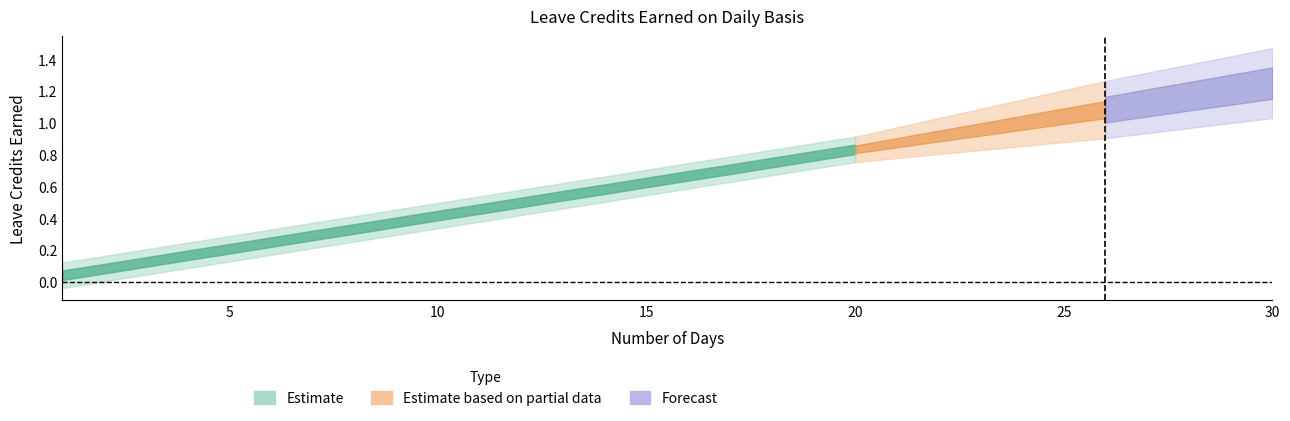

What is the value of the SL Earned point at the 26th from the left?

1.1